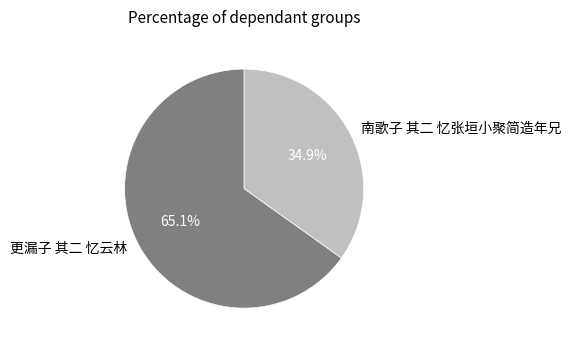

Rank the categories by value from highest to lowest.

更漏子 其二 忆云林, 南歌子 其二 忆张垣小聚简造年兄